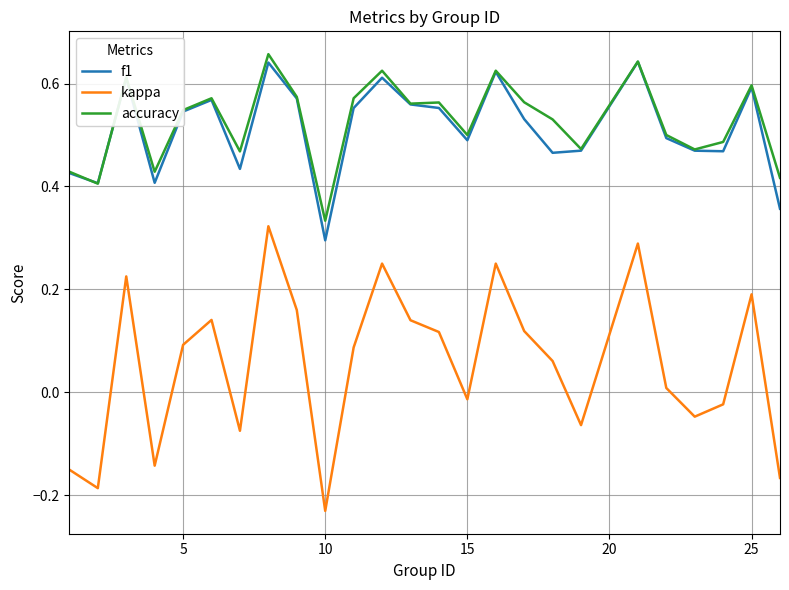

Which series has the widest spread of values?

kappa